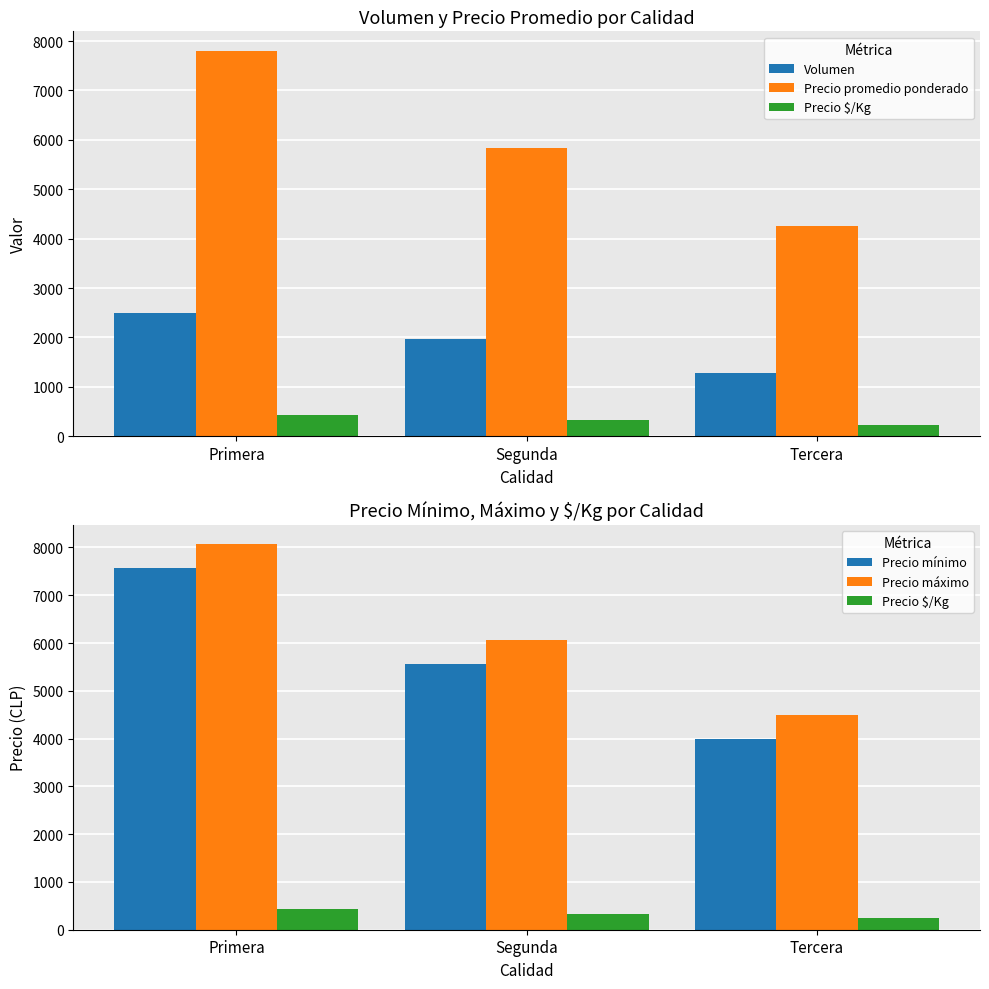

At which label does Precio máximo reach its peak?

Primera